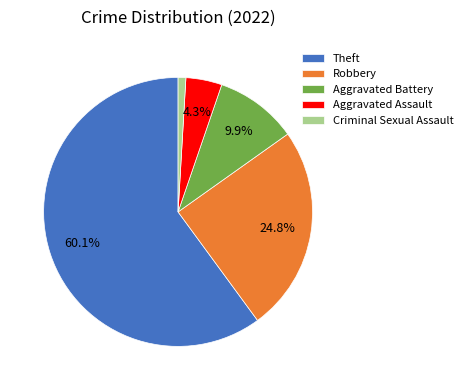

How many segments does this pie chart have?

5